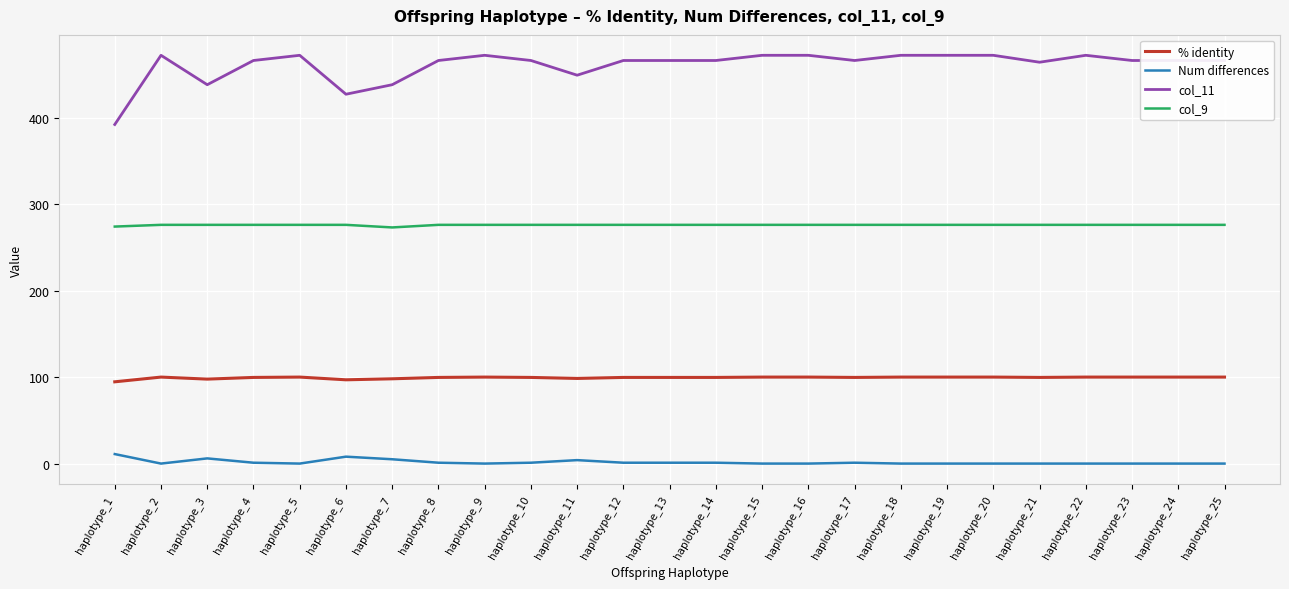

True or false: col_9 and % identity intersect in this chart.

False